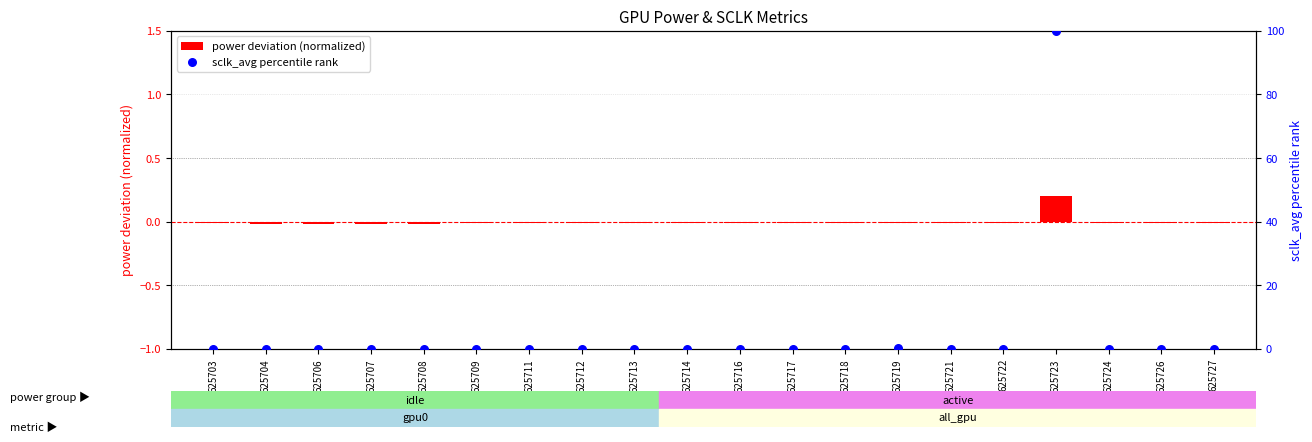

What are all the series names shown in the legend?

power deviation (normalized), sclk_avg percentile rank